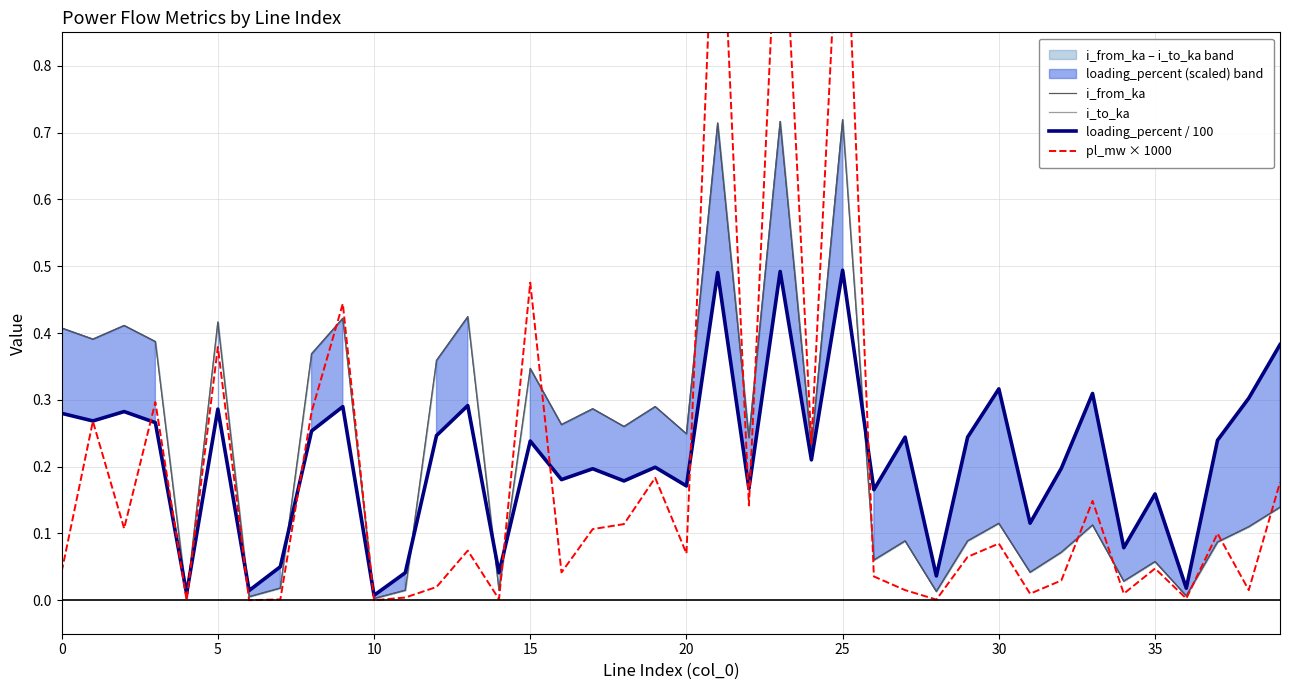

What is the sum of the i_from_ka values at 23 and 14?

0.7